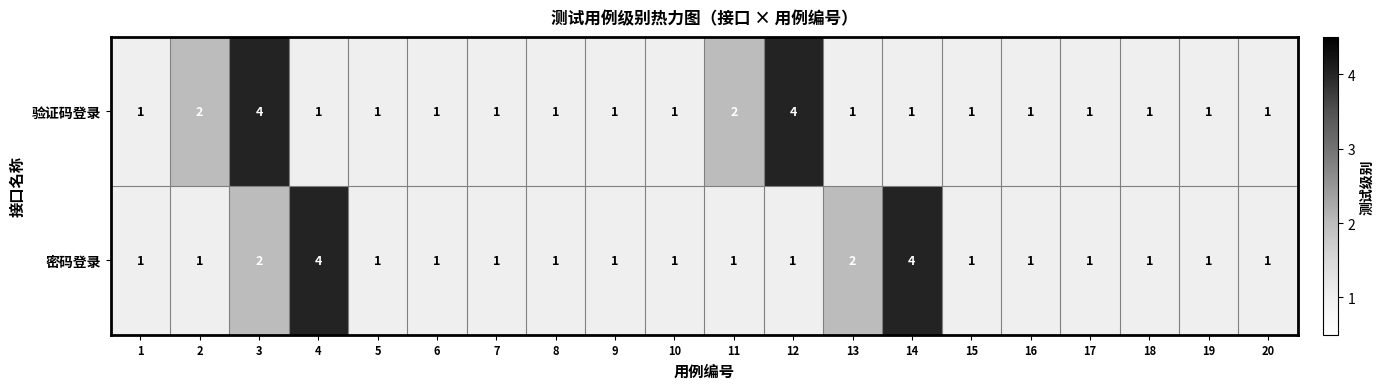

The value of 密码登录 at 16 is 1. True or false?

True